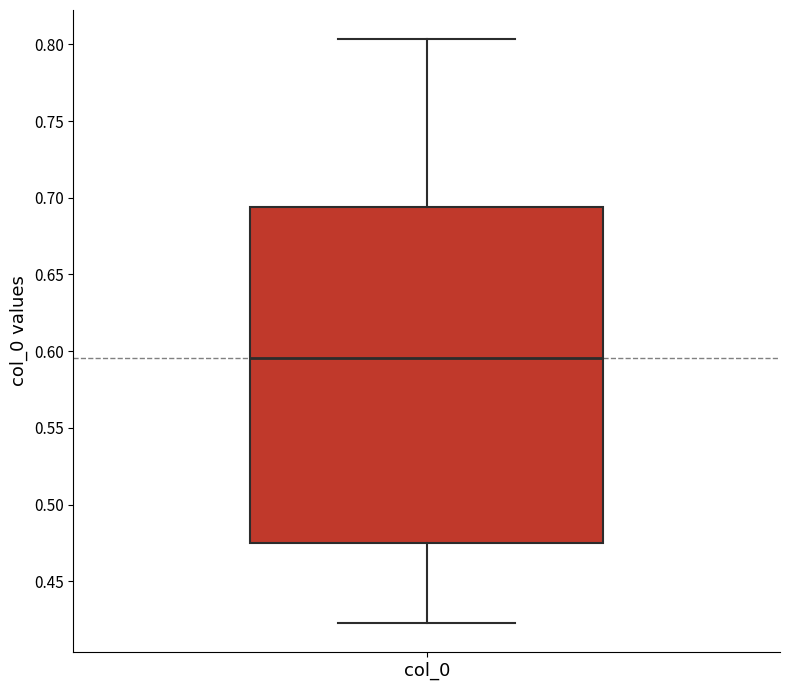

Read this box plot against the y-axis: the position of the median line, the range covered by the box, and the ends of both whiskers. The values are not printed on the chart, so give them approximately, as read against the axis.

median 0.595, box 0.475 to 0.695, whiskers 0.425 to 0.805